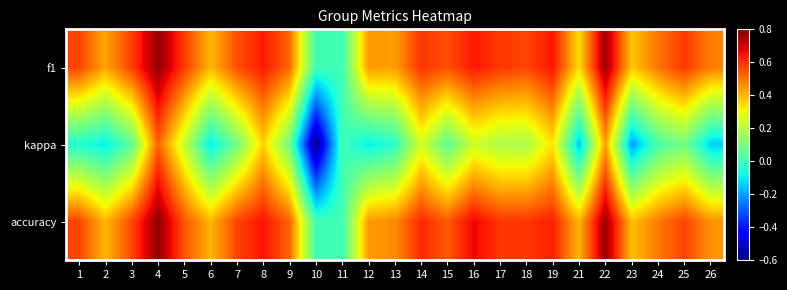

Between 22 and 24, which is larger?

22